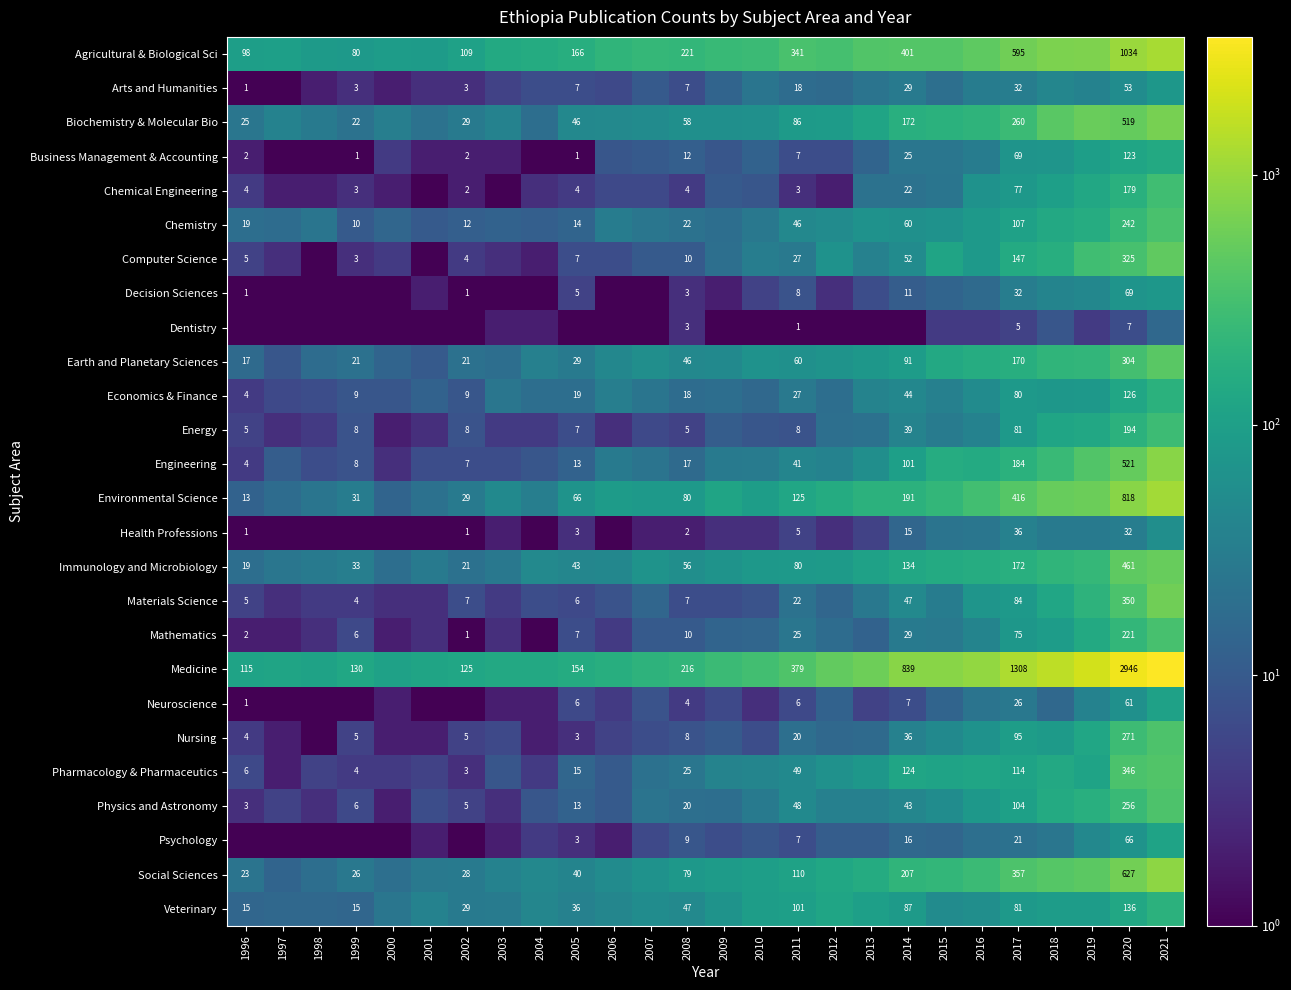

Is it true that Chemical Engineering equals 1.9 at 2011?

False